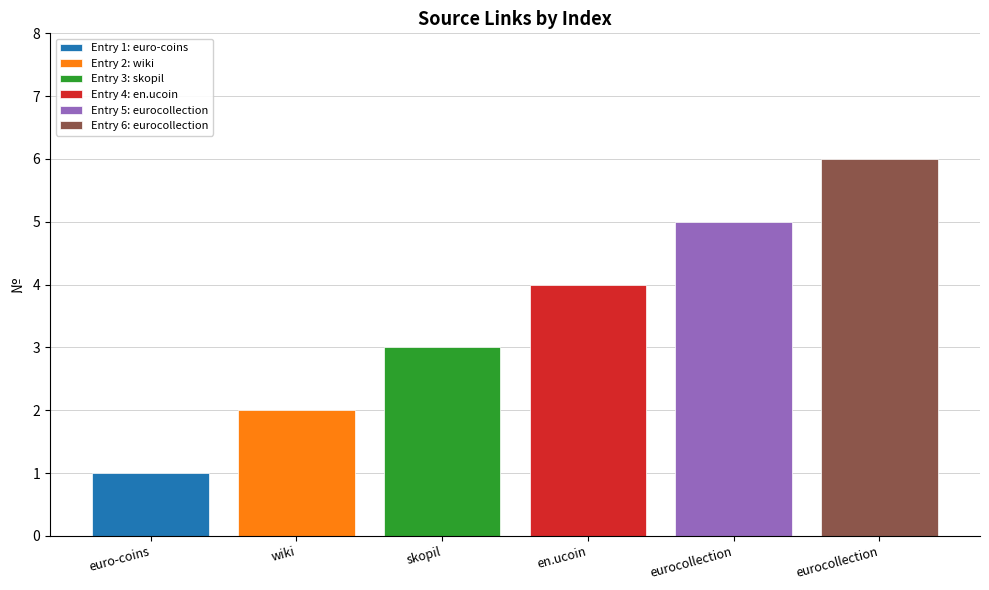

What is the greatest value displayed?

6